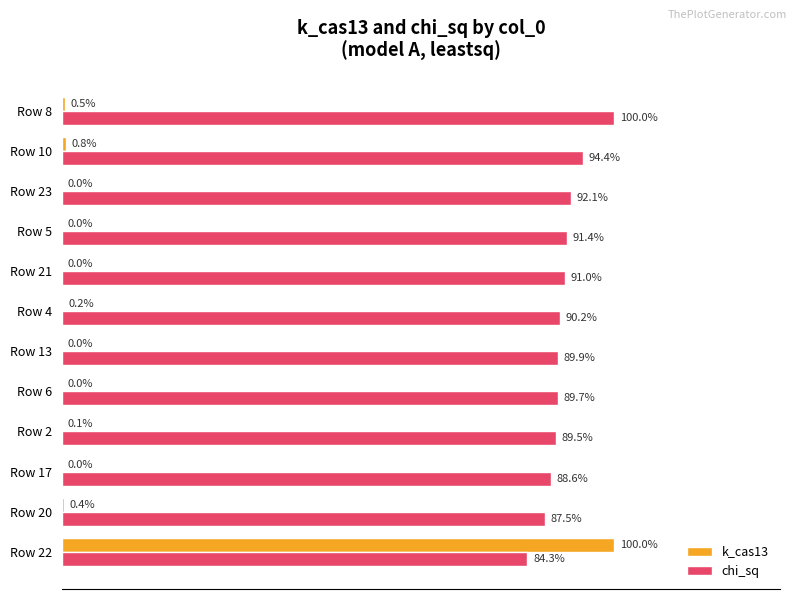

Is the value of k_cas13 at Row 4 greater than the value of chi_sq at Row 13?

No